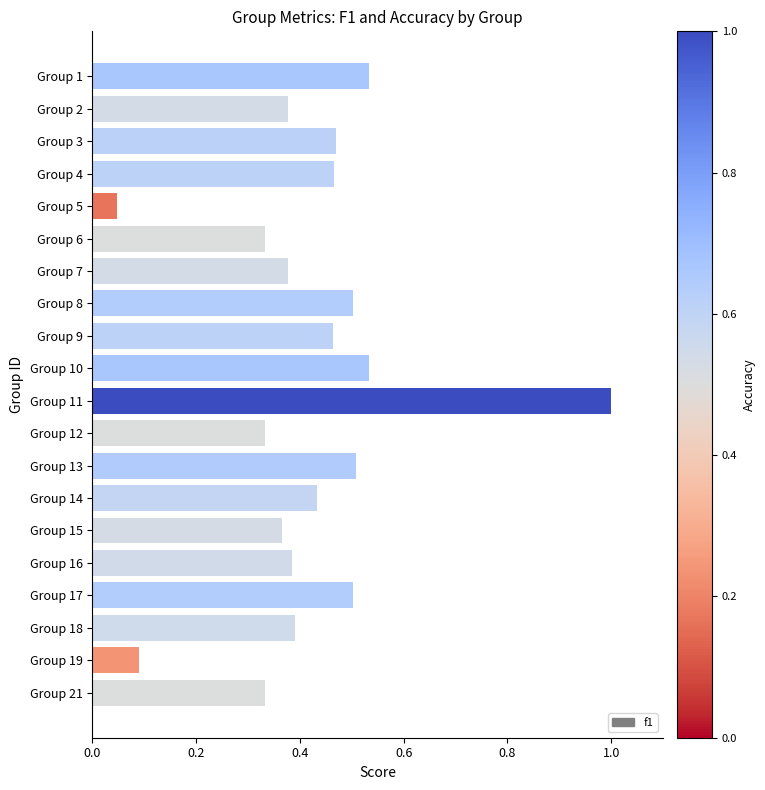

How many distinct data groups are displayed?

1